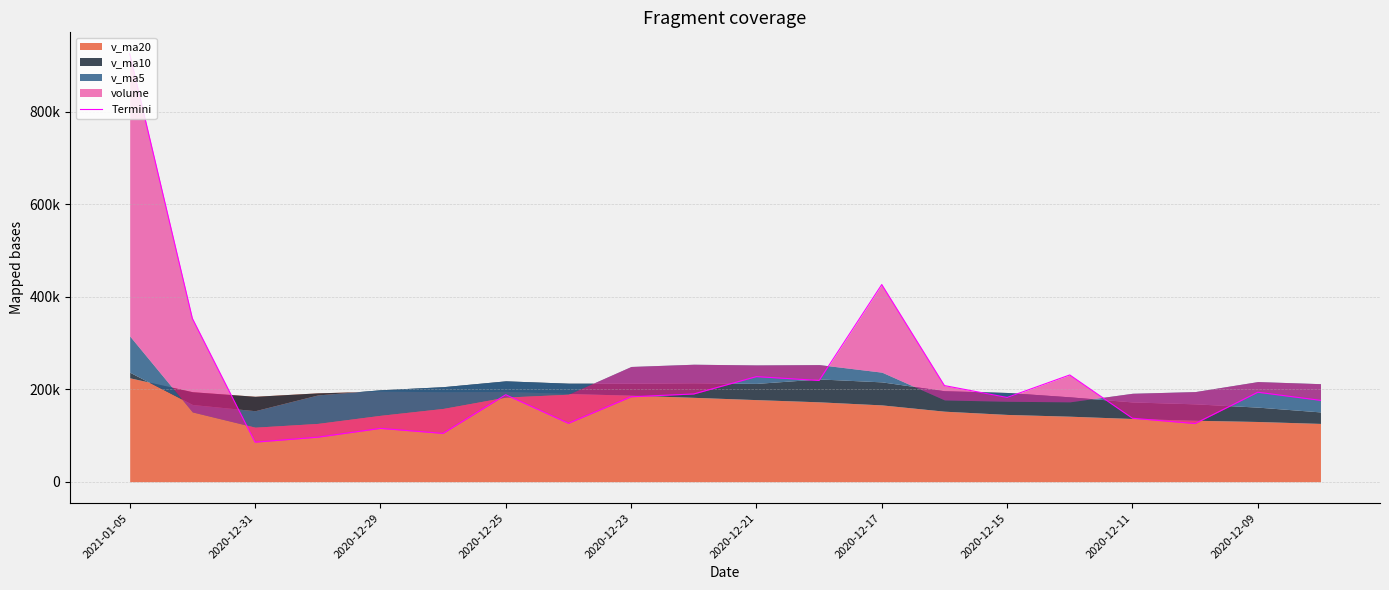

Reading right to left, list all the values displayed in this chart.

175912.8	193404.0	125747.1	137175.5	230783.5	182108.9	207810.5	426289.8	218850.6	227211.5	189655.1	183639.9	126203.8	188056.6	104418.0	115257.6	96184.6	85465.5	353022.5	925419.1